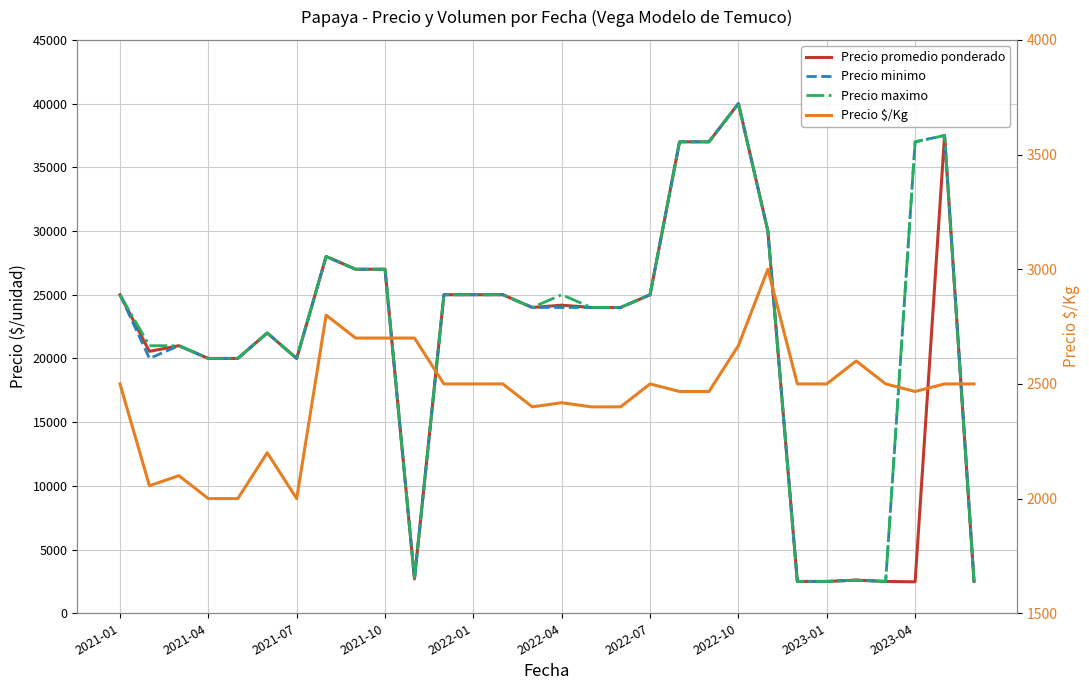

What is the difference between the maximum and minimum values in the Precio promedio ponderado series?

37533